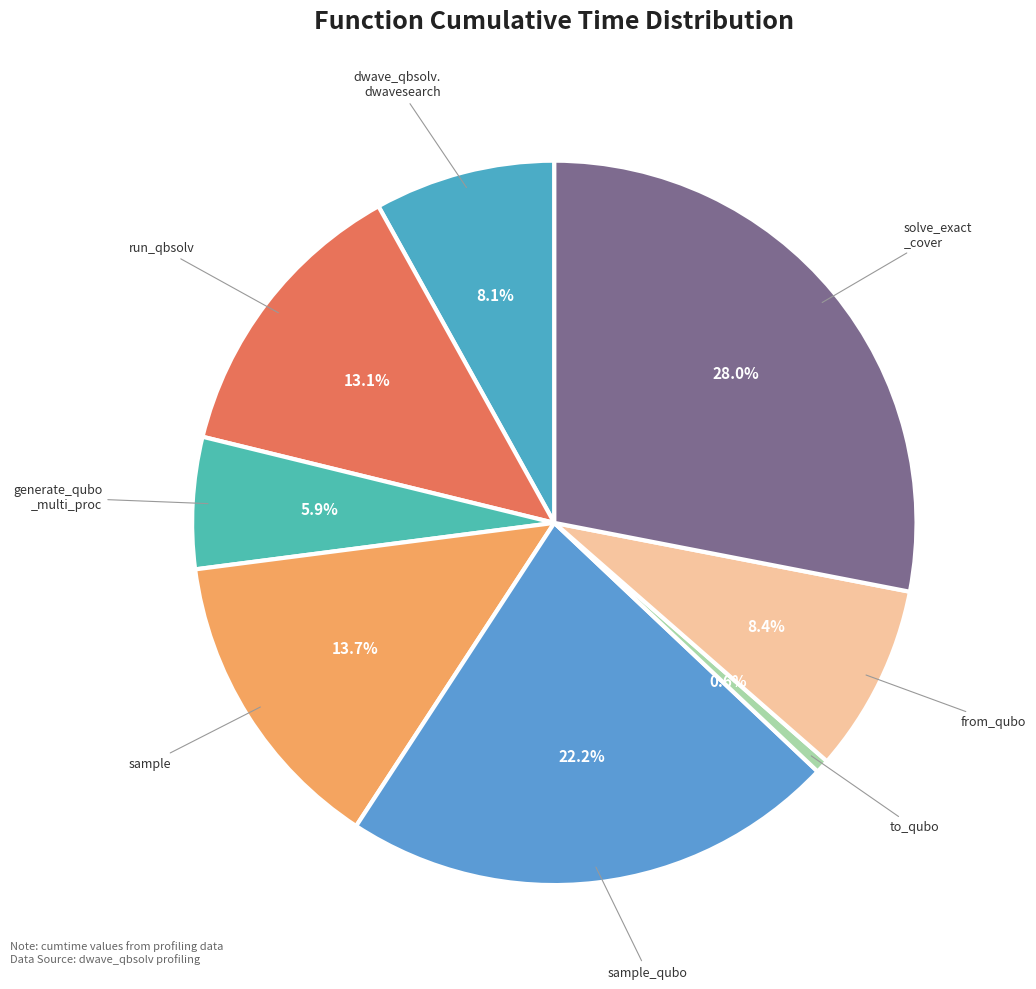

Does any single category account for the majority?

No